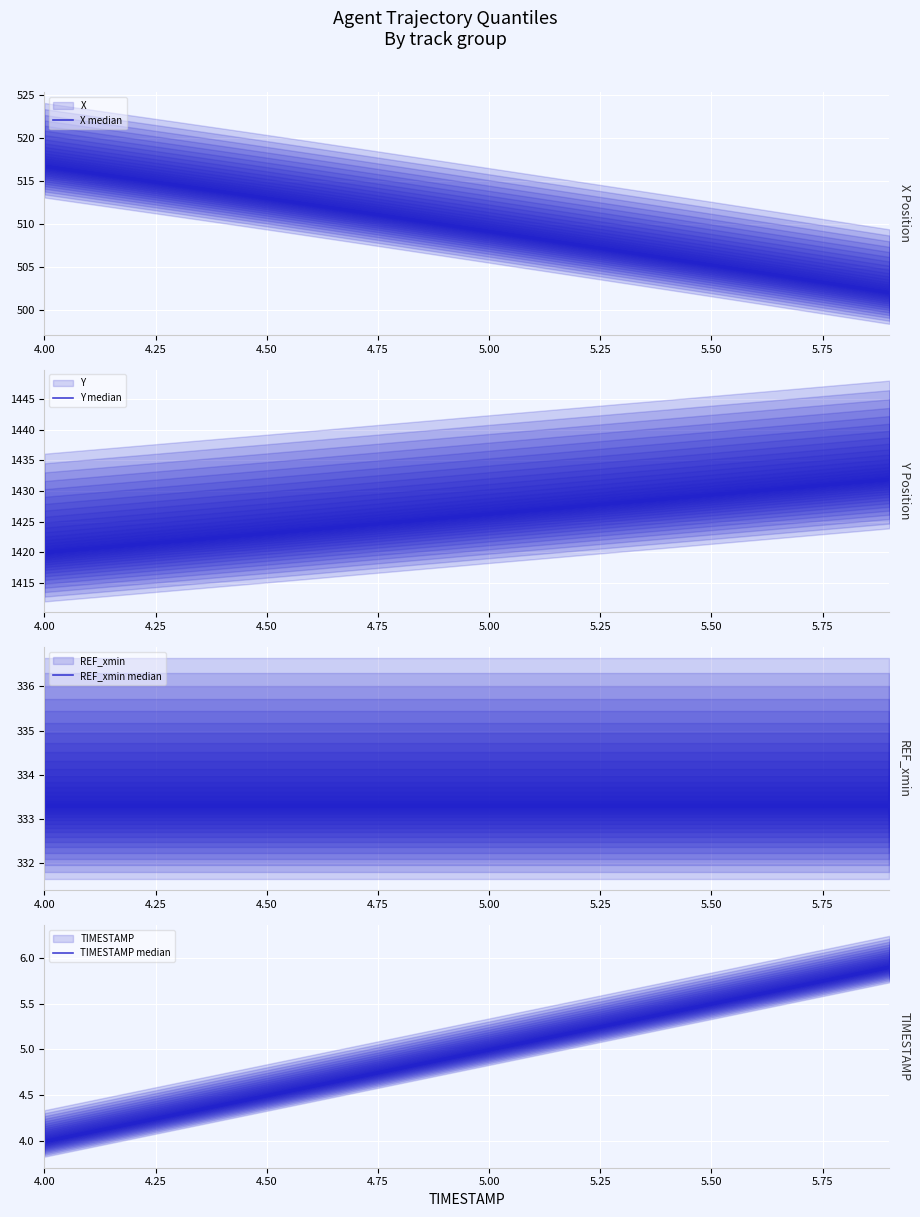

The Y median series shows 2036.2 at 9. True or false?

False